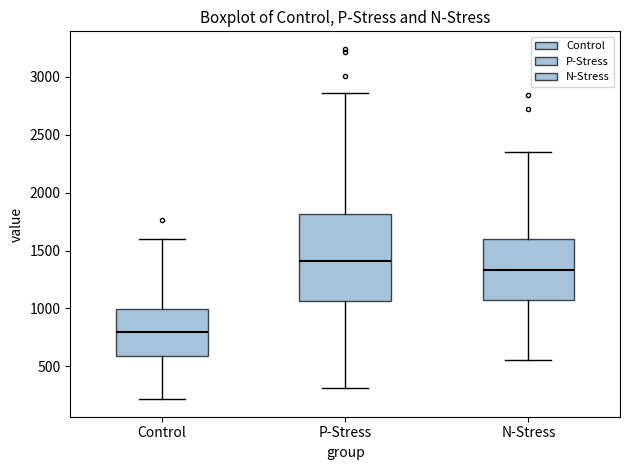

Which box's median line is the highest?

P-Stress